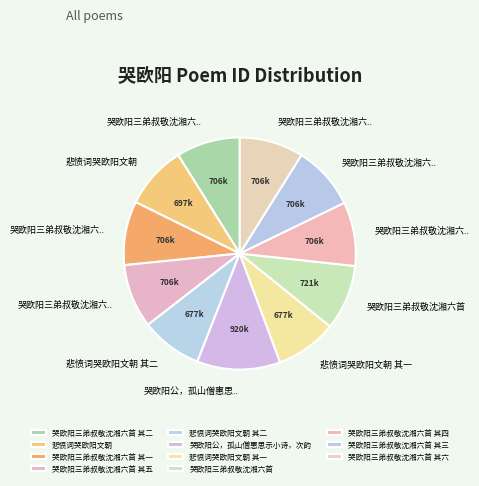

What is the ratio of the value at 哭欧阳三弟叔敬沈湘六首 其一 to the value at 悲愤词哭欧阳文朝?

1.0